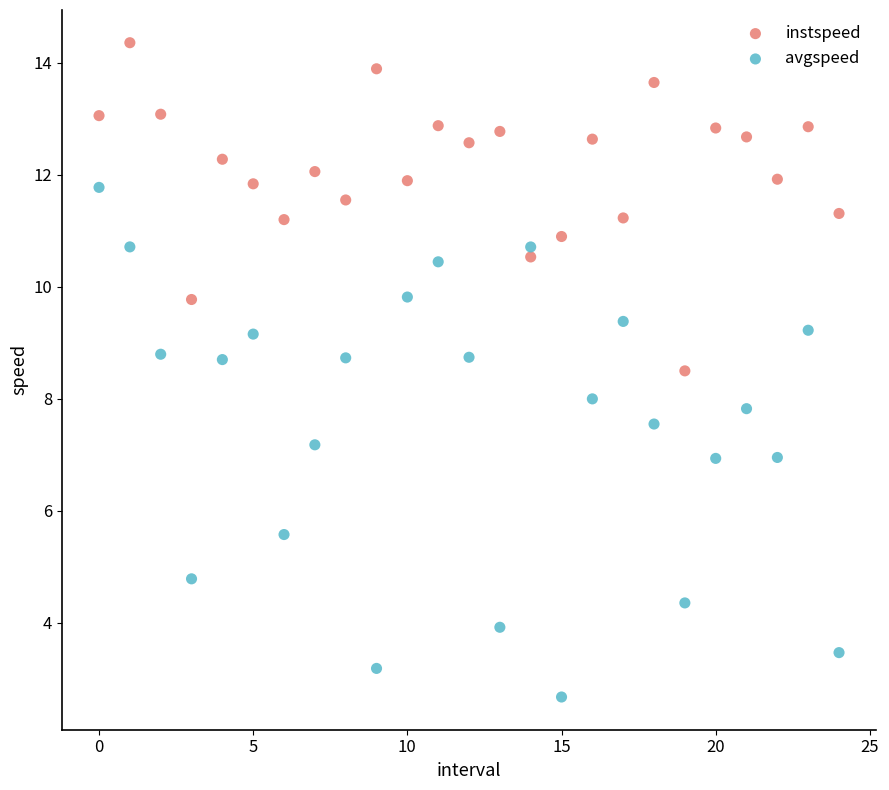

What are all the series names shown in the legend?

instspeed, avgspeed